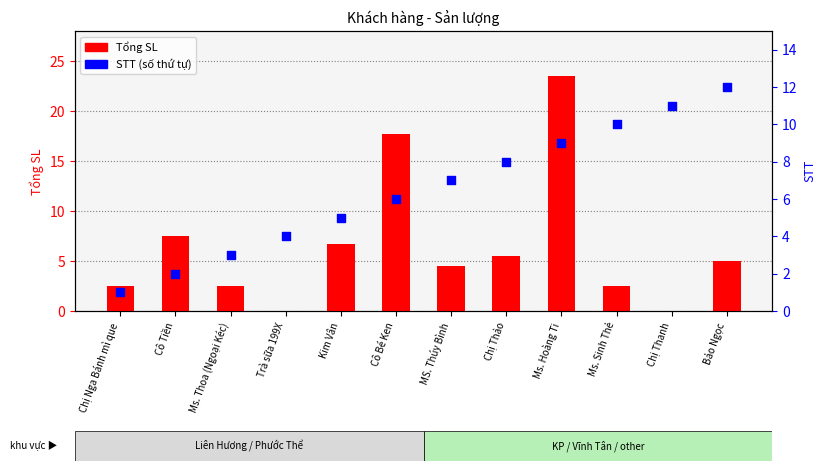

Is the value of STT at Chị Thanh greater than the value of Tổng SL at Chị Thảo?

Yes